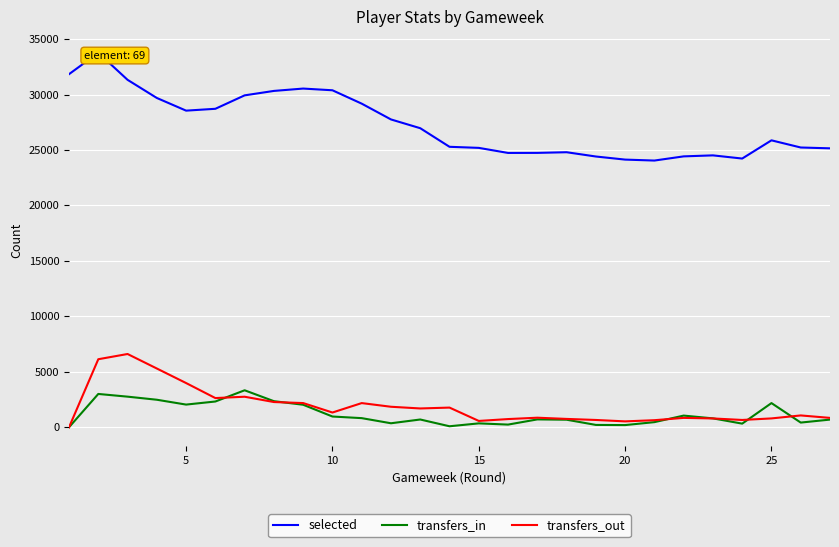

What is the average value of the selected series?

27248